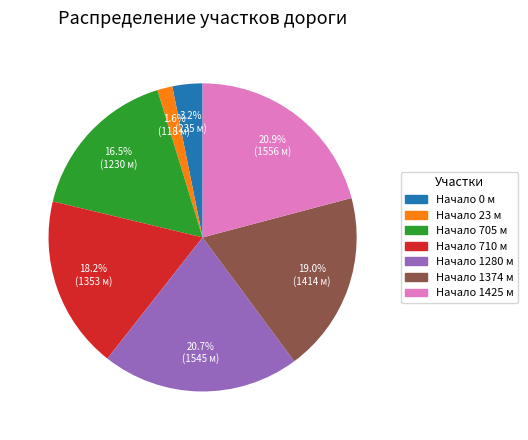

How many slices are in this pie chart?

7